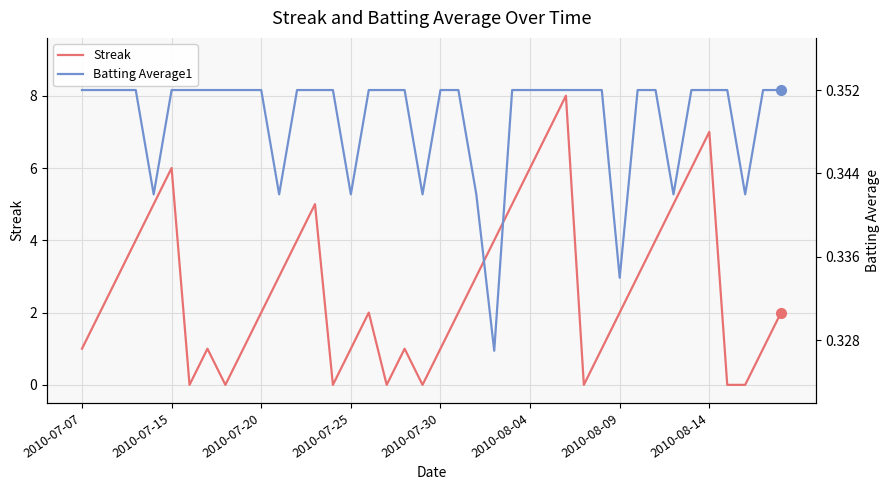

How many lines are shown in the chart?

2